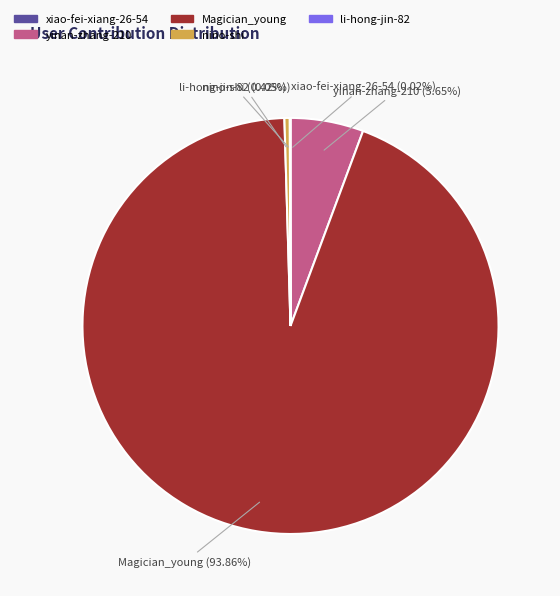

Is there a majority slice in this chart?

Yes